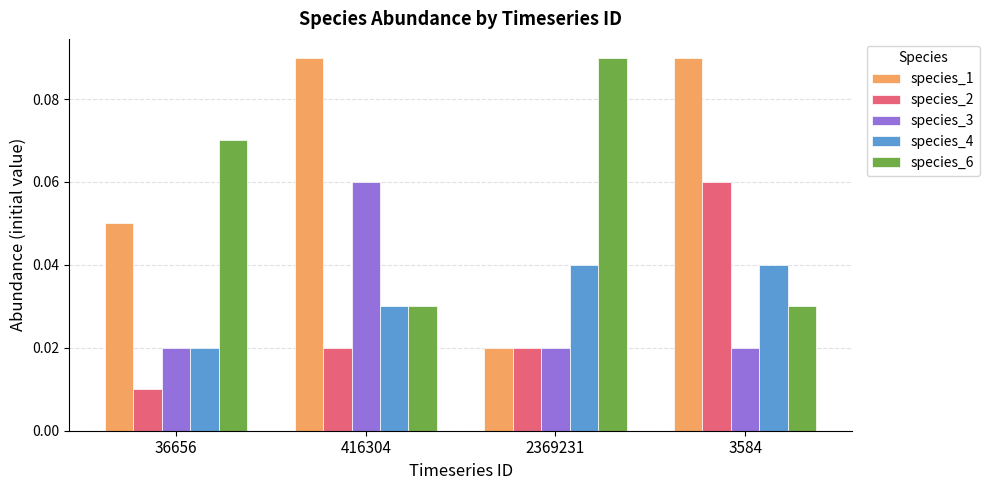

What is the label of the 1st bar from the right?

3584